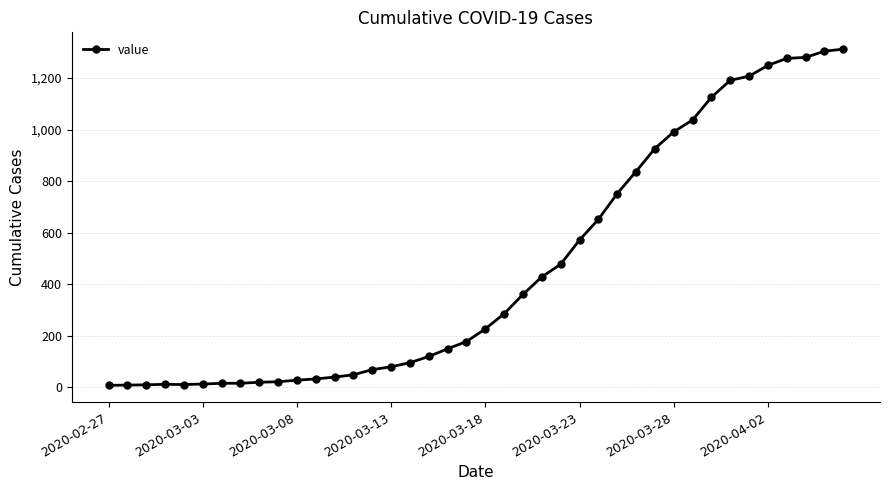

What is the sum of all values?

18444